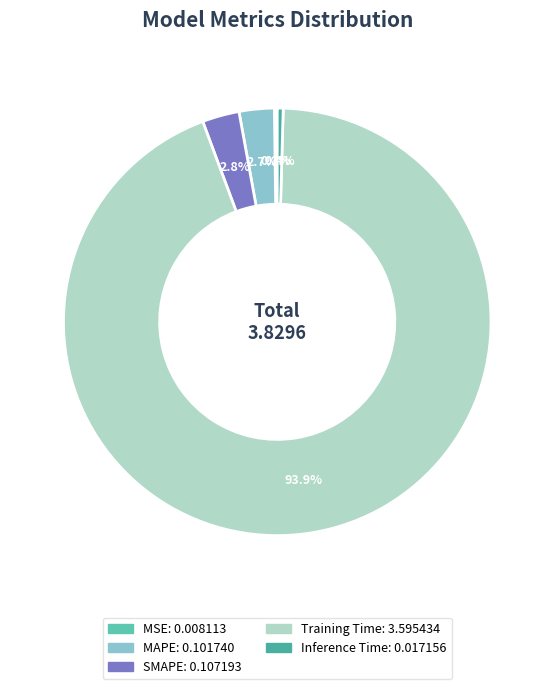

What portion of the pie excludes MAPE?

97.3%